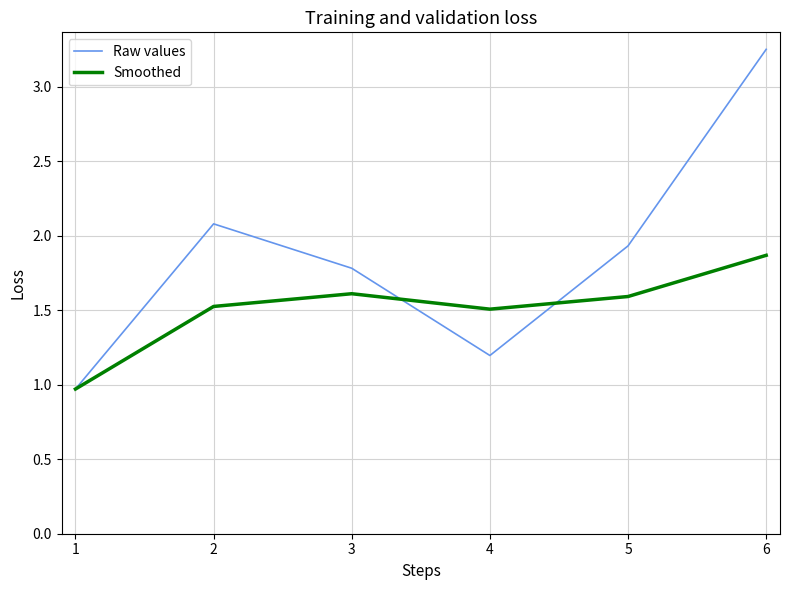

What is the total value across all series at 6?

5.1